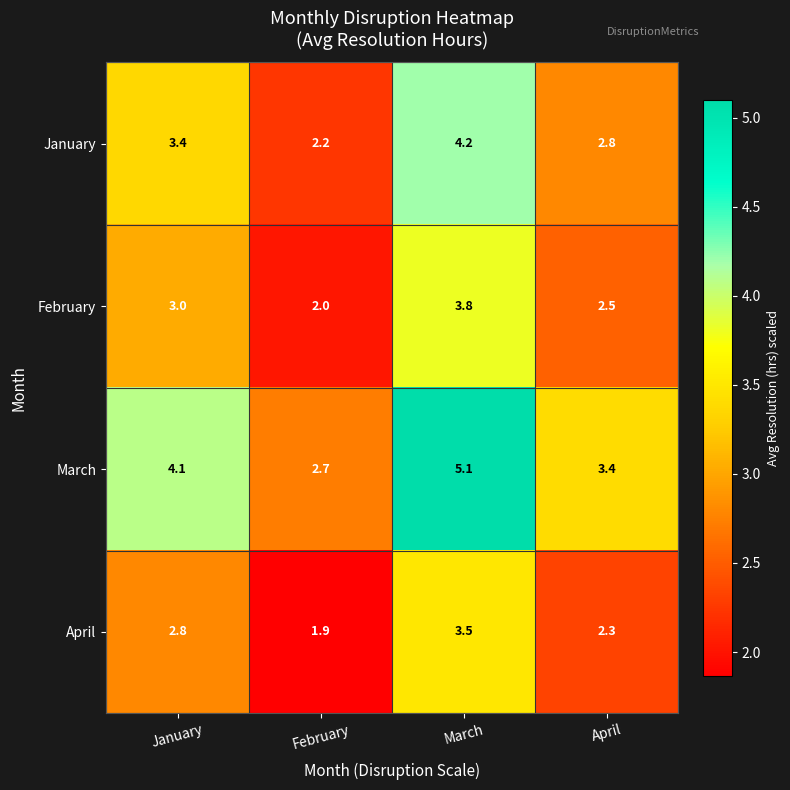

What is the sum of all January values?

12.6